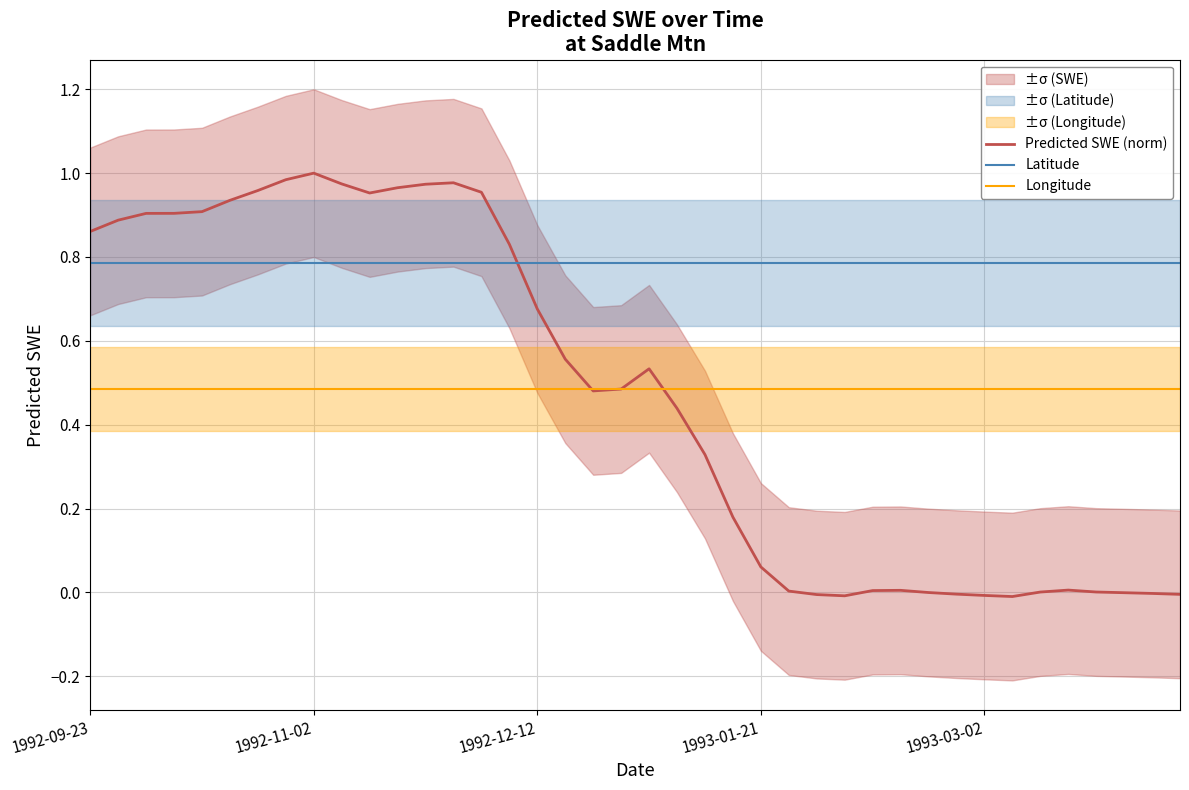

True or false: Predicted SWE (norm) and Latitude cross at least once.

True